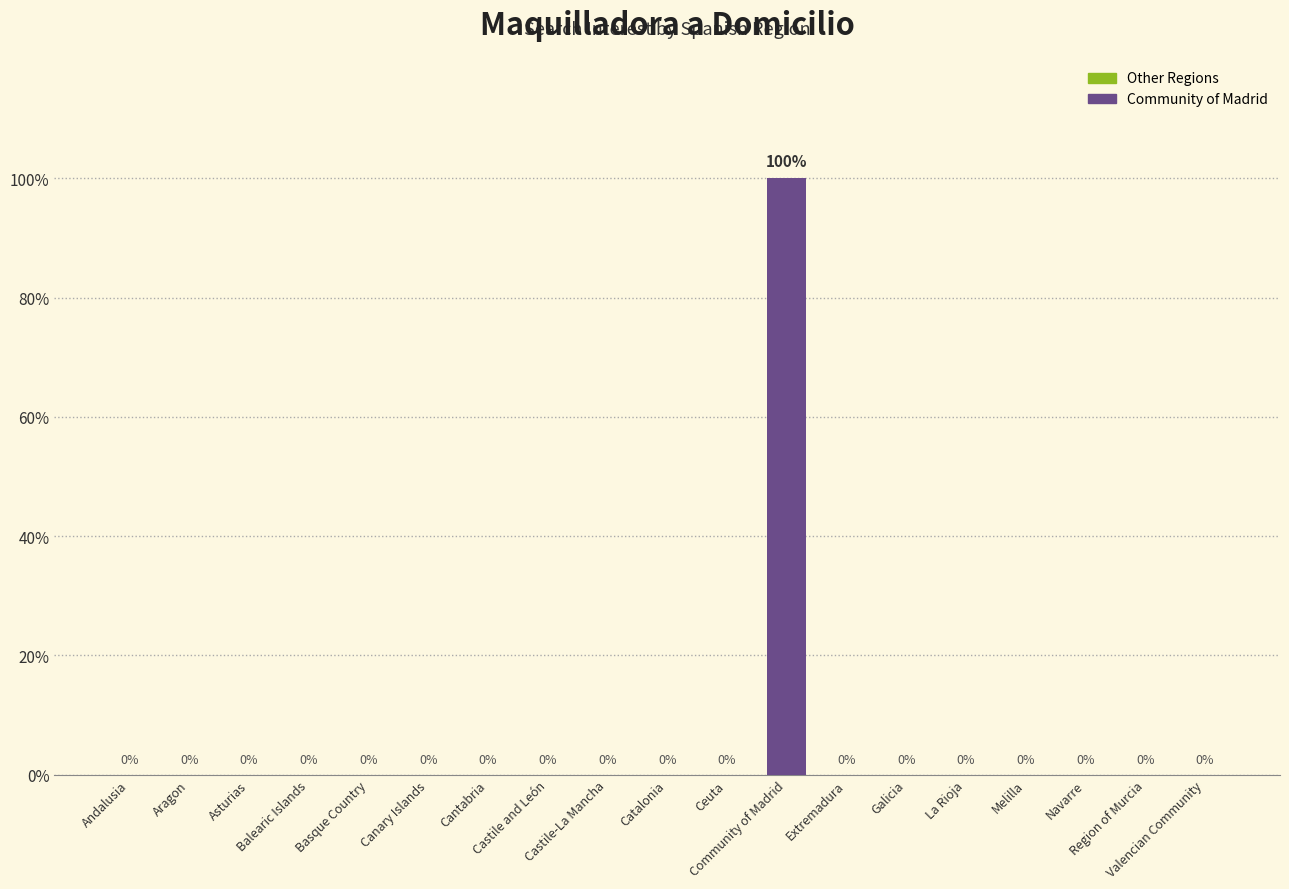

What is the sum of all values?

100